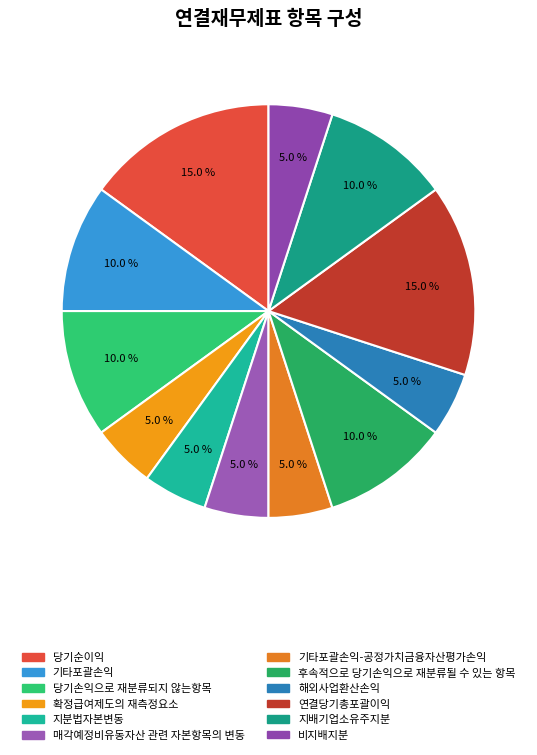

How many slices are in this pie chart?

12